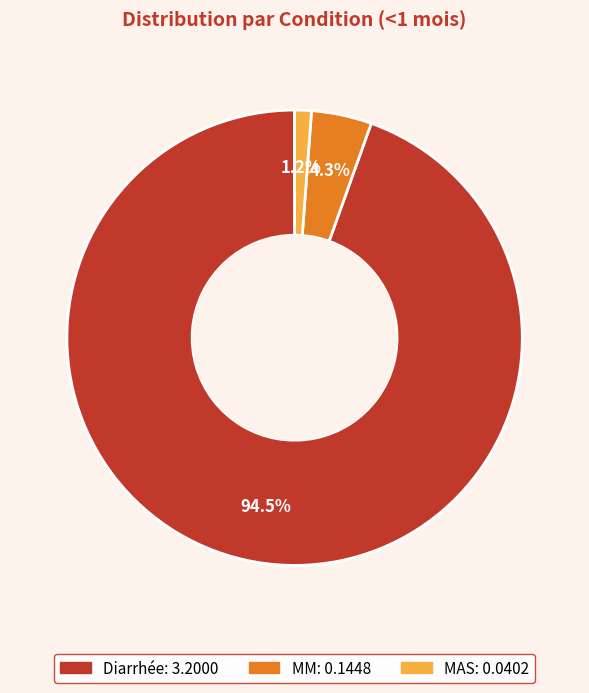

Which category has the biggest portion of the pie?

Diarrhée